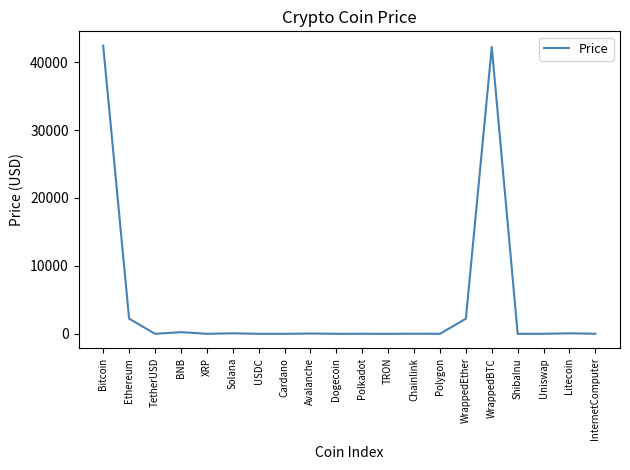

Read the value at TetherUSD.

1.0